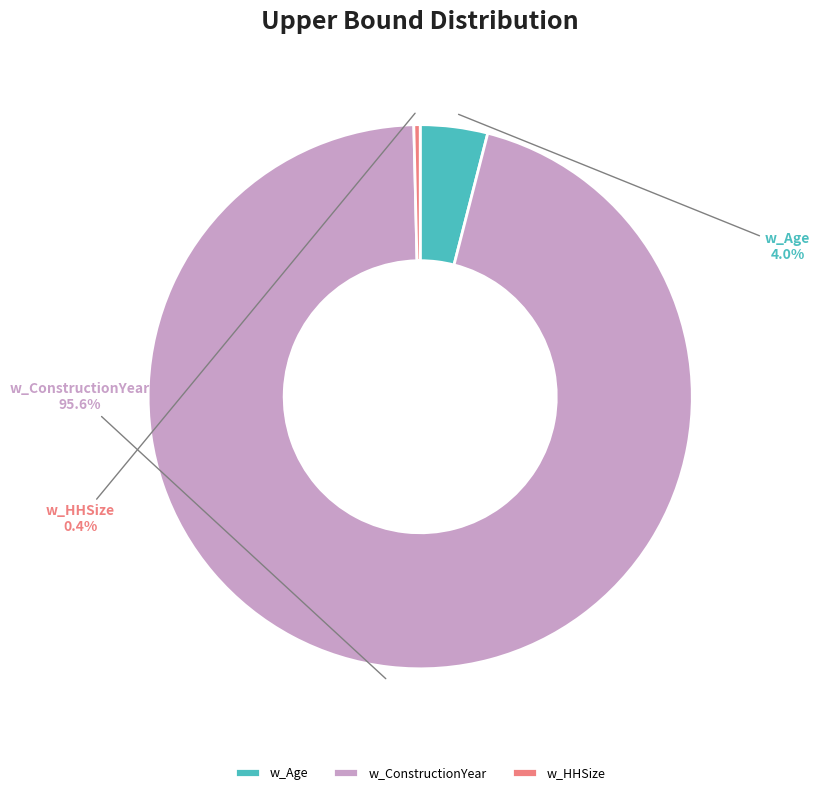

Does any single category account for the majority?

Yes